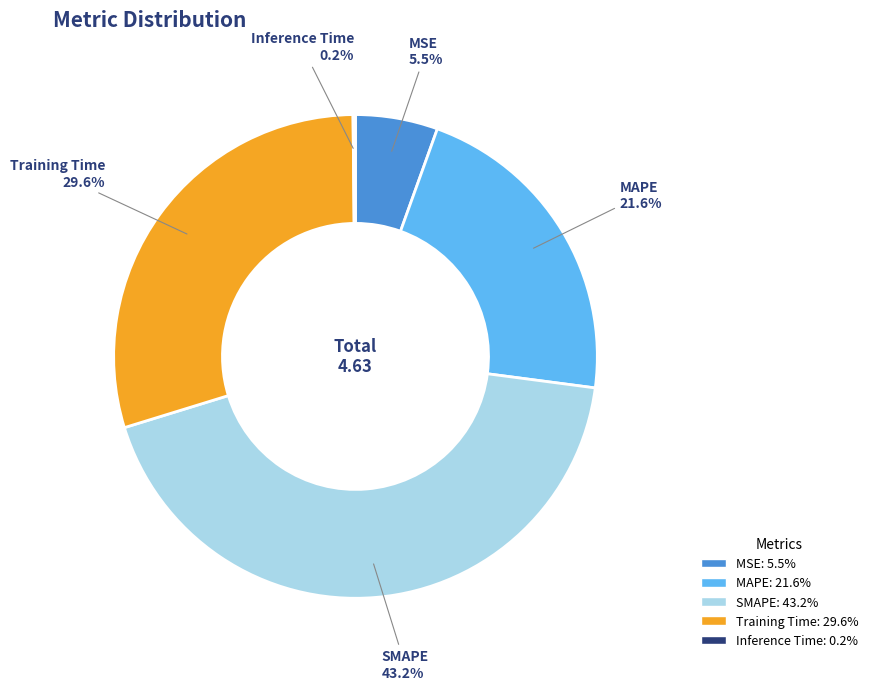

To the nearest percent, what is the difference between the MSE and MAPE slice percentages?

16%